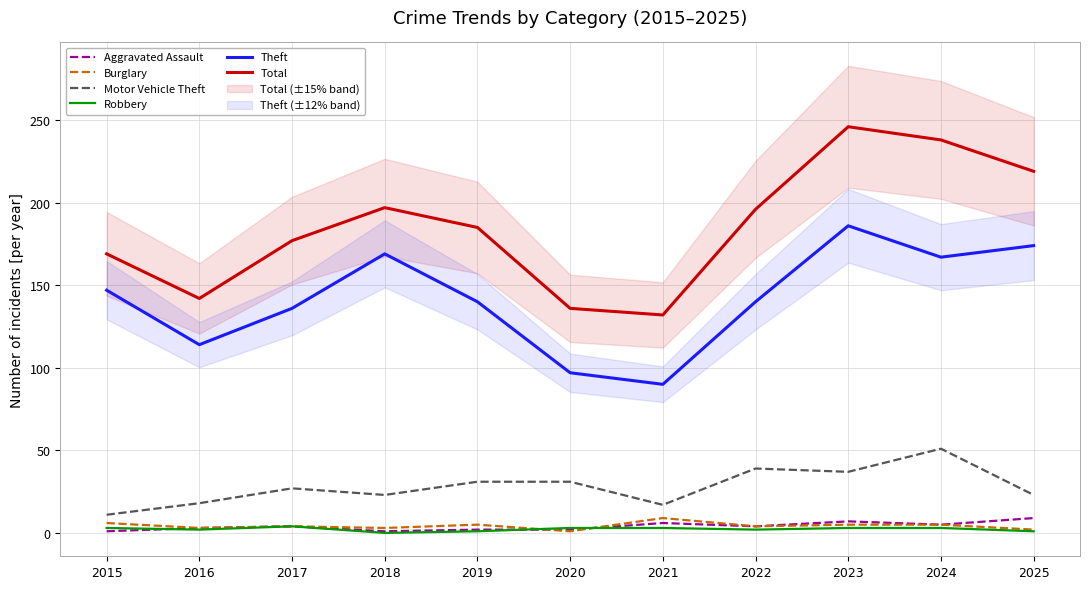

Is this an area chart (filled region under the line)?

No